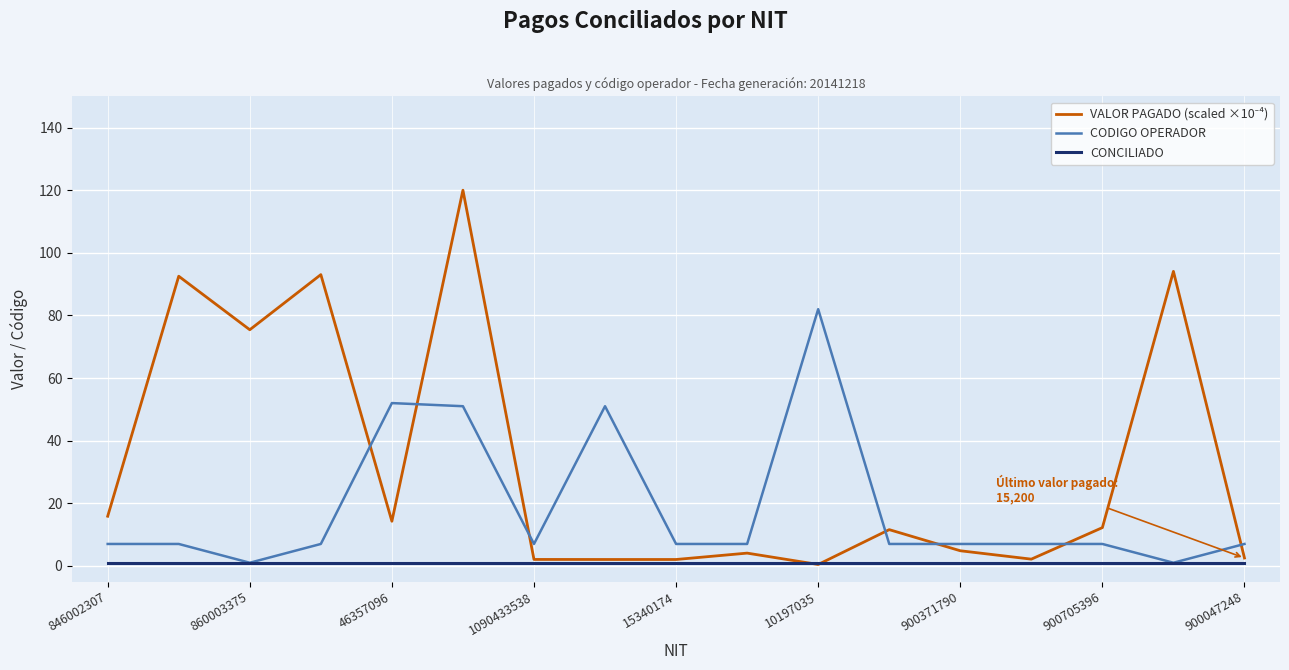

How many lines are shown in the chart?

3